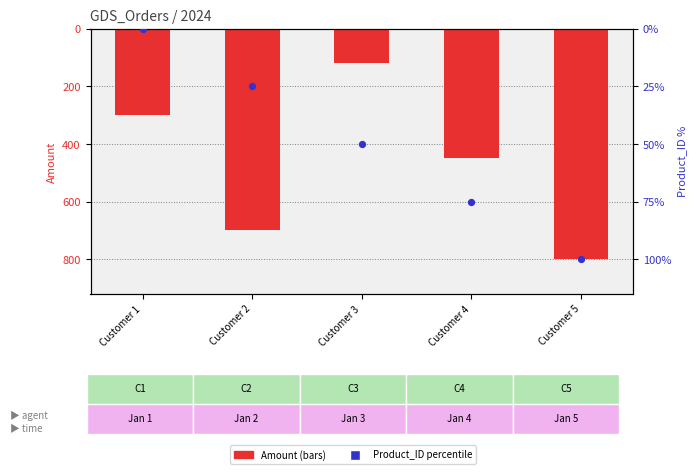

Which series has the widest spread of Y values?

Product_ID percentile